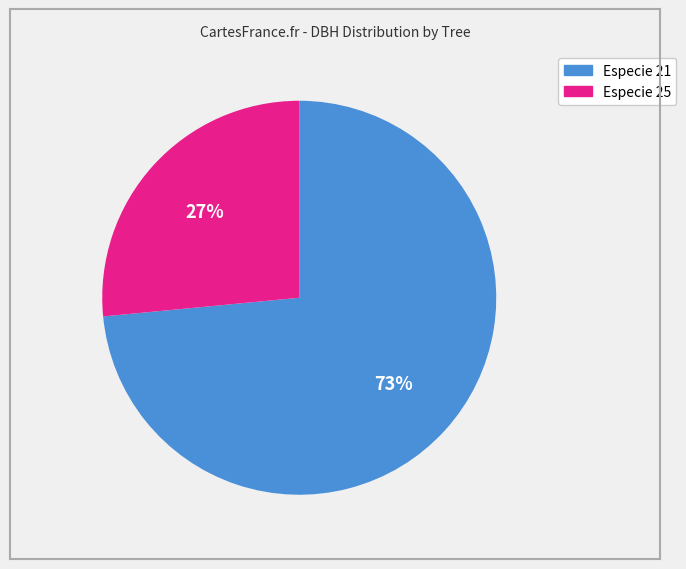

Is there any slice that represents more than half of the pie?

Yes